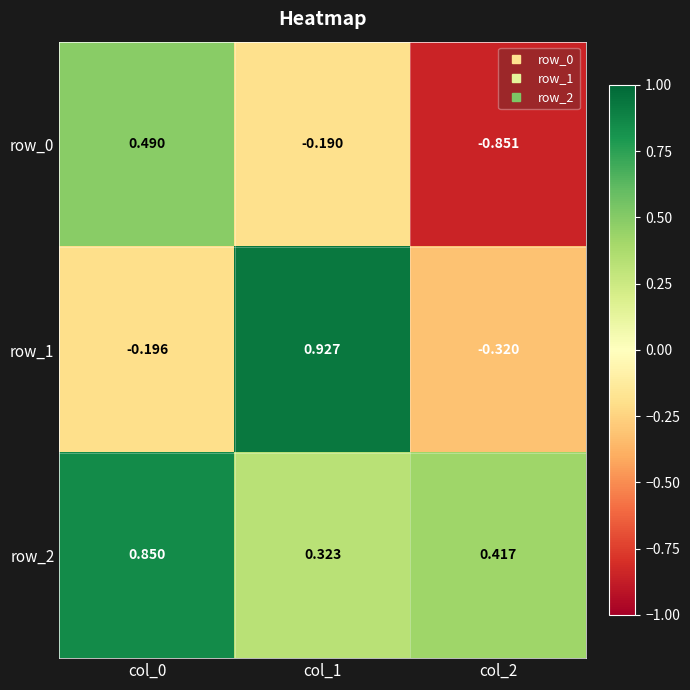

Is the value of row_0 at col_2 greater than the value of row_2 at col_2?

No